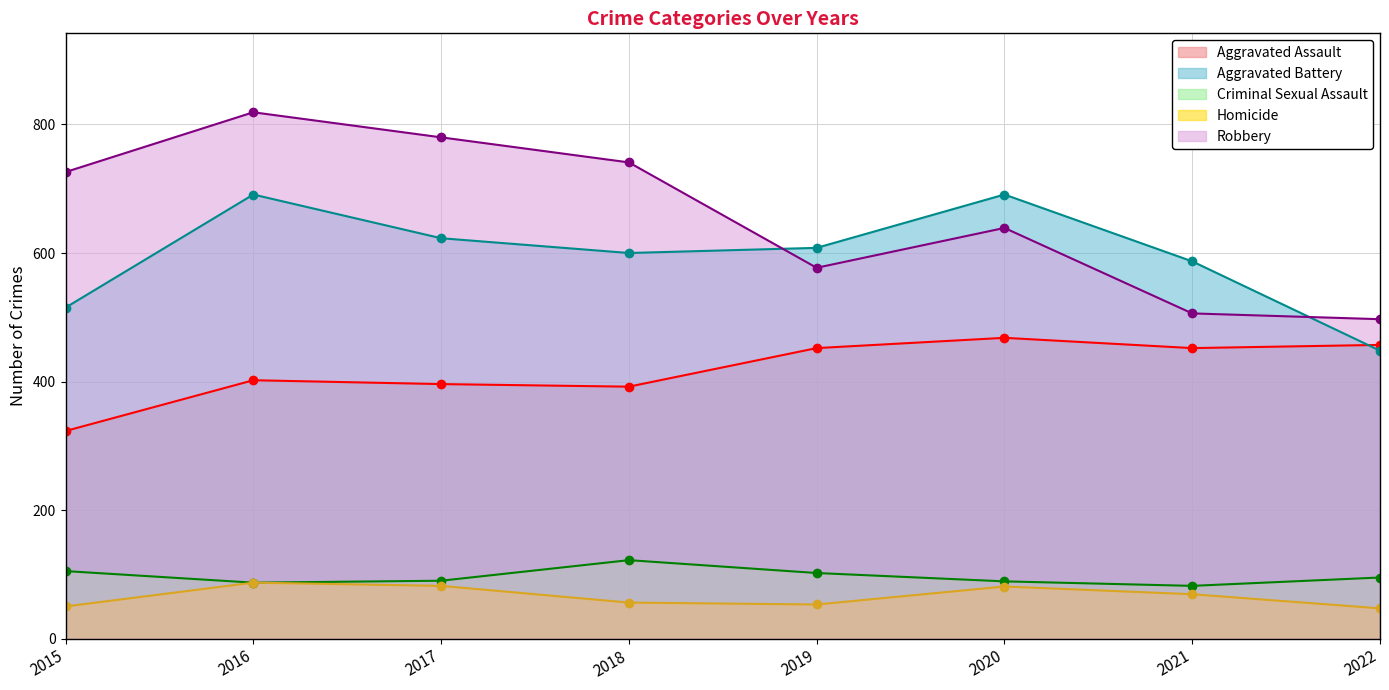

What is the maximum value for Aggravated Battery?

691